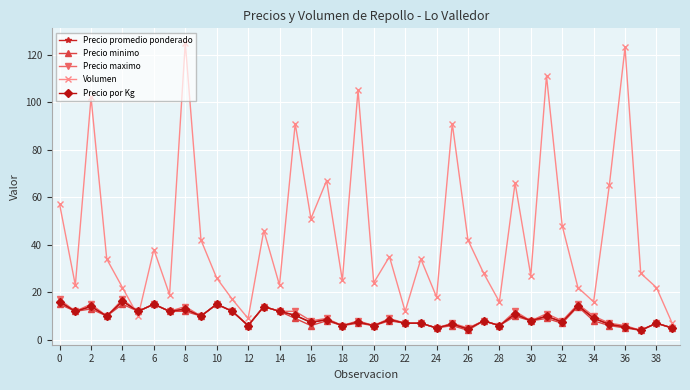

What are all the series names shown in the legend?

Precio promedio ponderado, Precio minimo, Precio maximo, Volumen, Precio por Kg